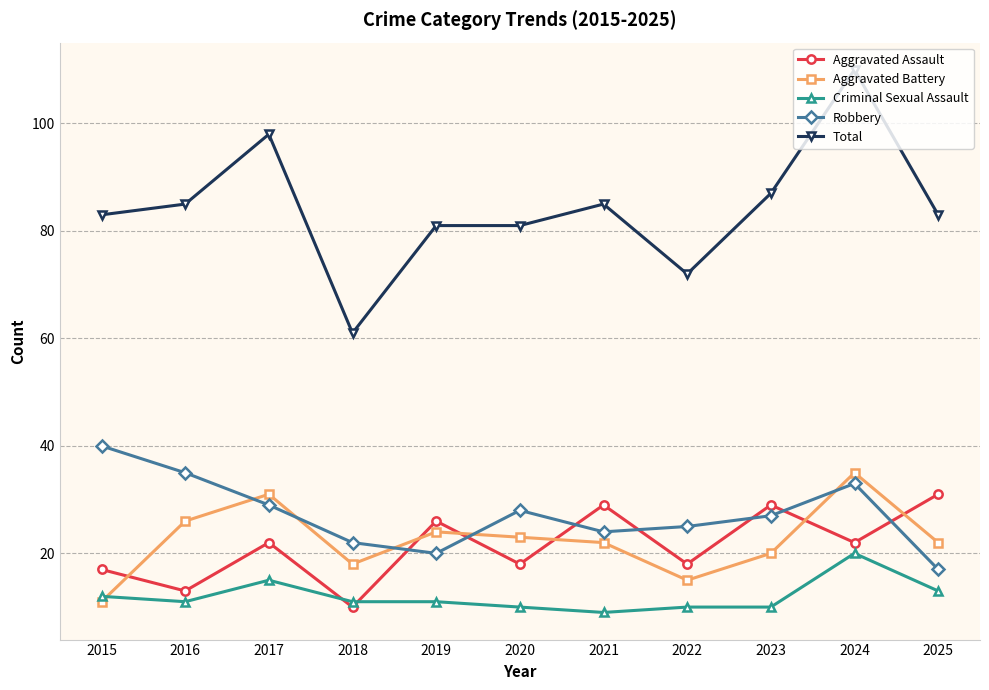

At which label does Total reach its peak?

2024